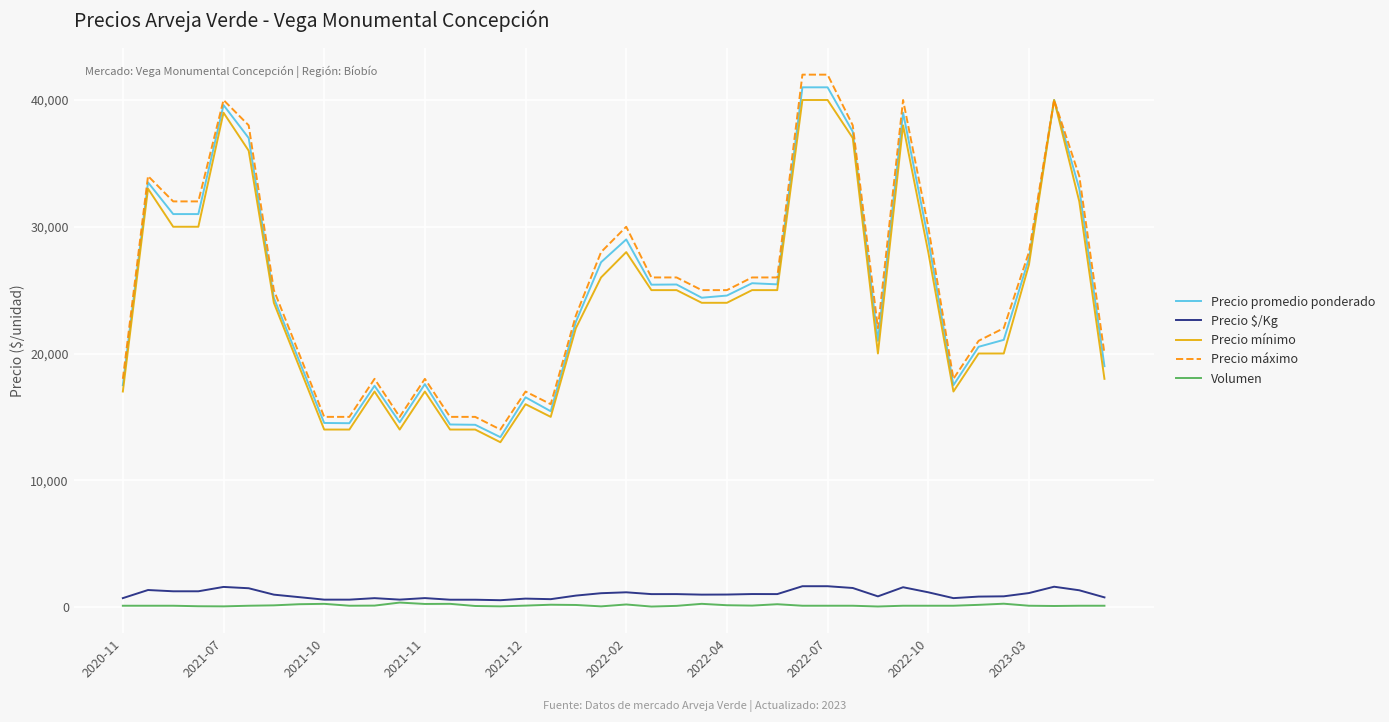

True or false: Precio promedio ponderado and Volumen cross at least once.

False